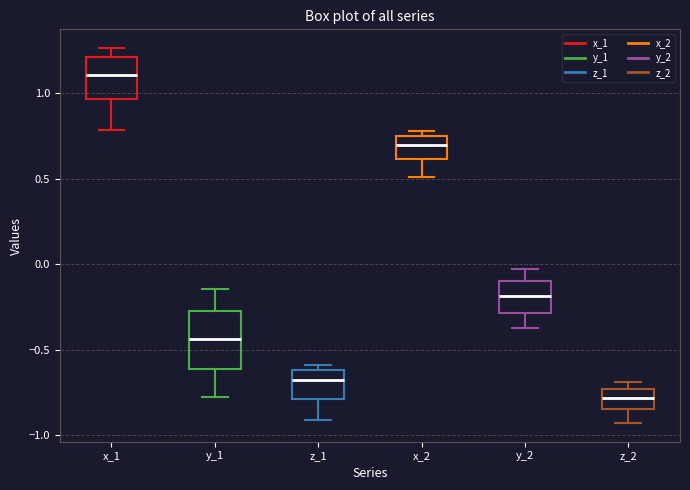

Reading left to right, read every box against the y-axis: the position of its median line, the range the box covers, and the ends of its whiskers. The values are not printed on the chart, so give them approximately, as read against the axis.

x_1: median 1.10, box 0.95 to 1.20, whiskers 0.80 to 1.25
y_1: median -0.45, box -0.60 to -0.30, whiskers -0.80 to -0.15
z_1: median -0.70, box -0.80 to -0.60, whiskers -0.90 to -0.60 (just above the box's upper edge)
x_2: median 0.70, box 0.60 to 0.75, whiskers 0.50 to 0.80
y_2: median -0.20, box -0.30 to -0.10, whiskers -0.35 to -0.05
z_2: median -0.80, box -0.85 to -0.75, whiskers -0.95 to -0.70